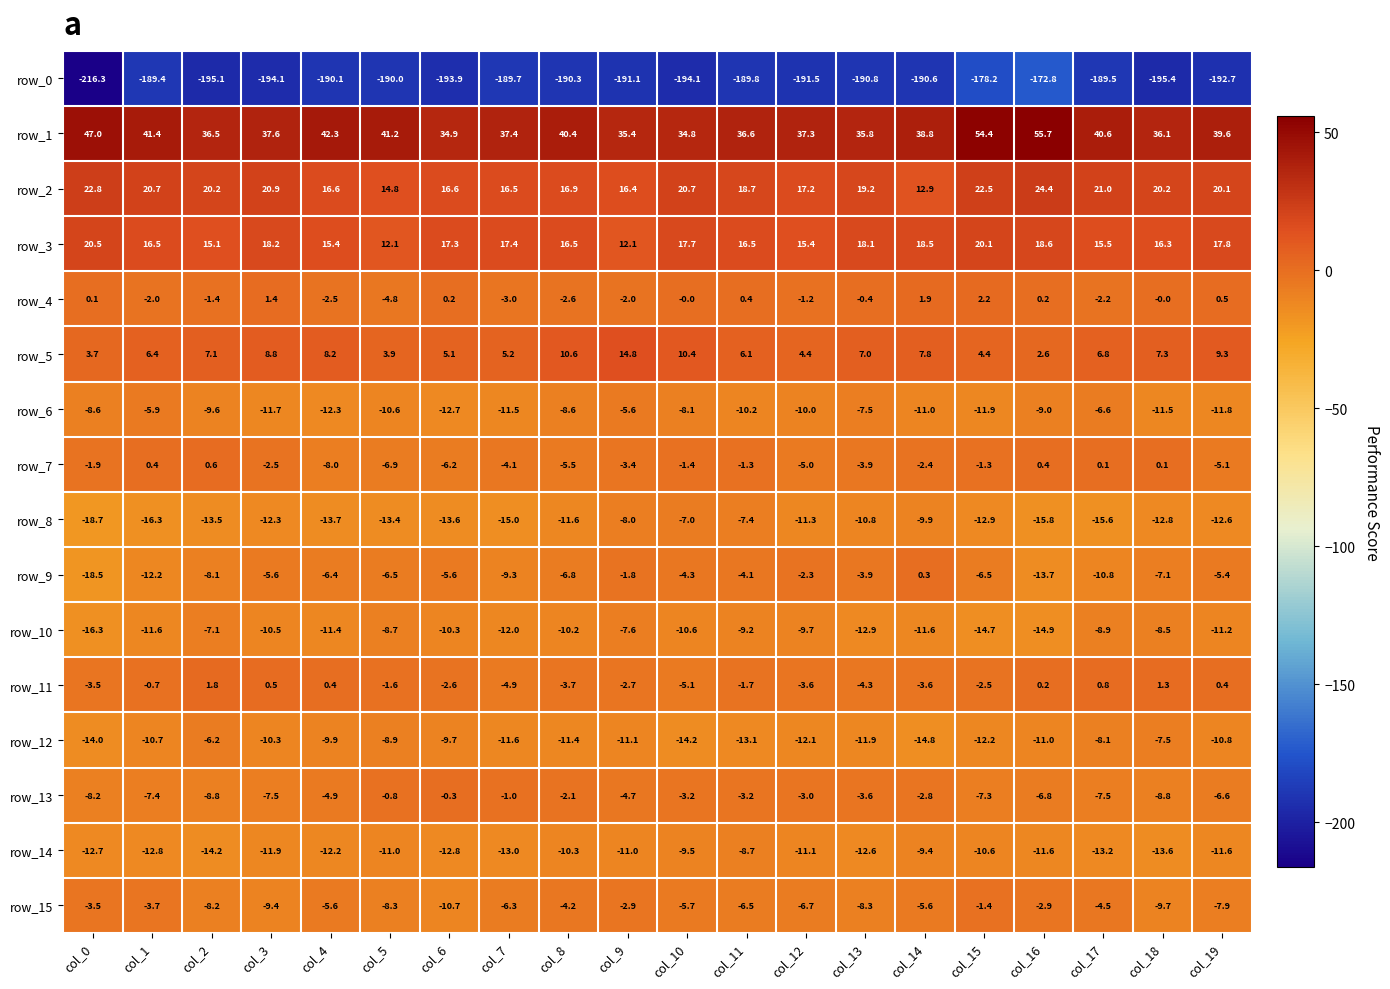

What is the maximum value for row_9?

0.3